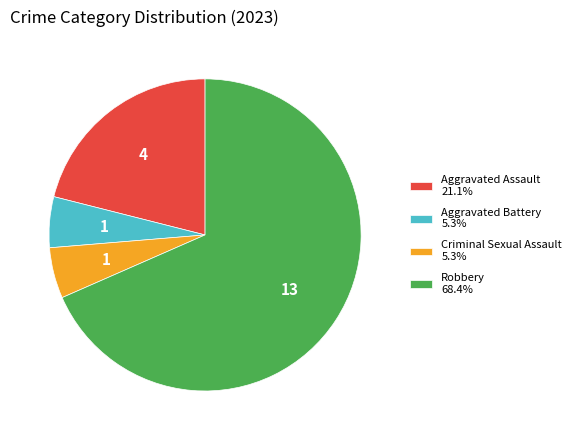

Is the sum of Aggravated Battery 5.3% and Robbery 68.4% greater than half?

Yes